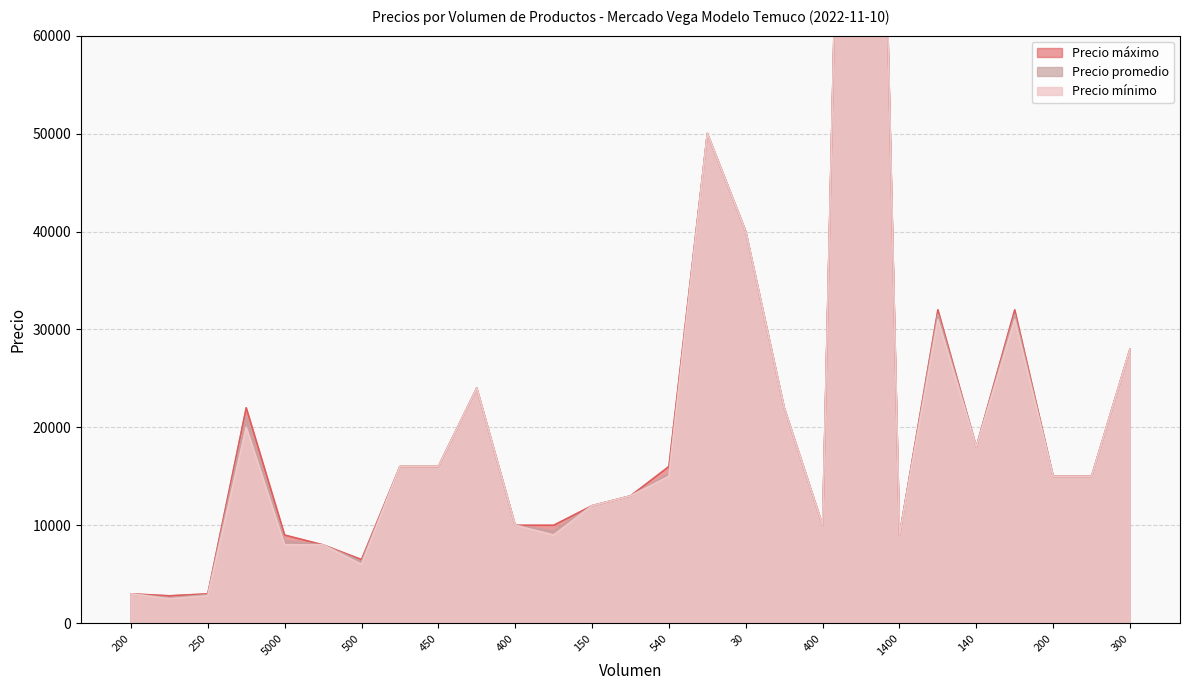

Is it true that Precio mínimo equals 12411 at 650?

False